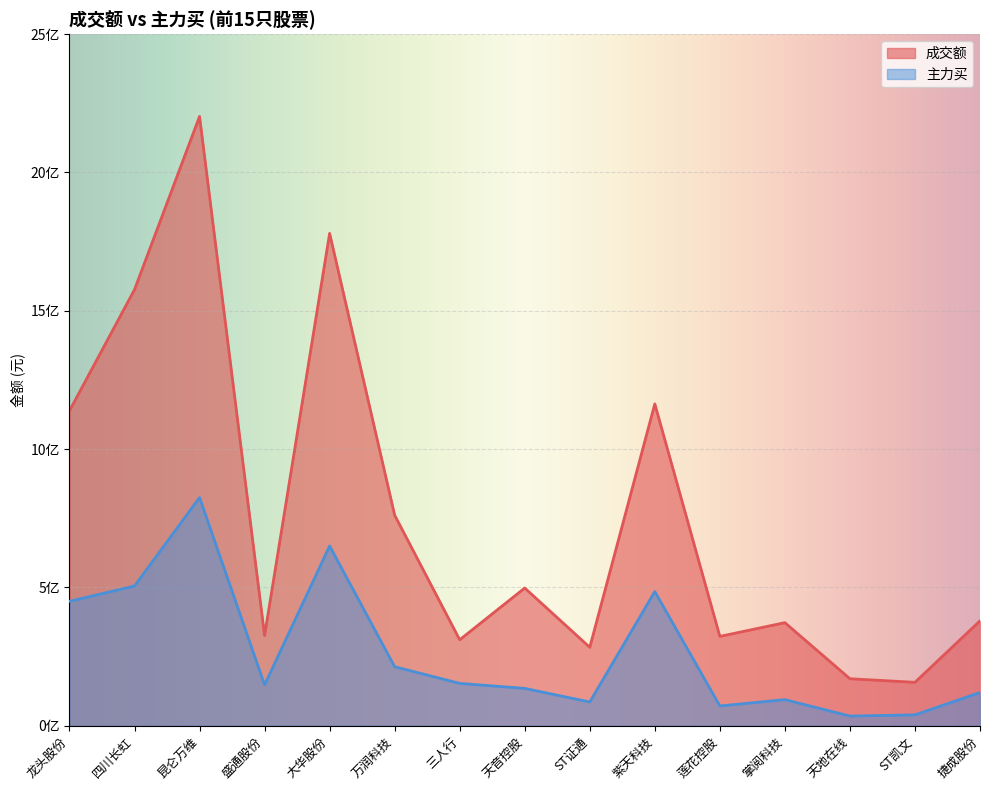

What value does the 成交额 series have at 天音控股, to the nearest 50?

497818250